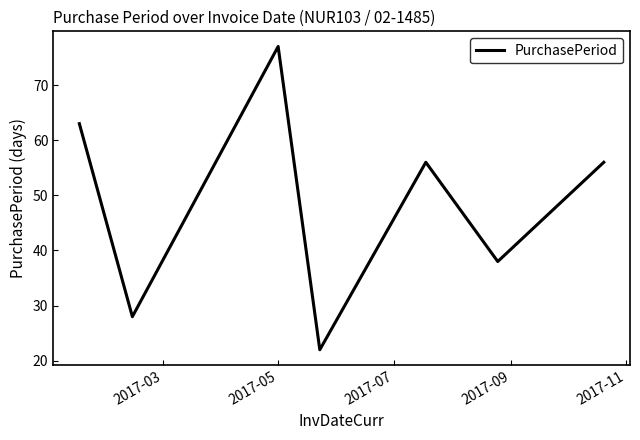

What is the average value?

49